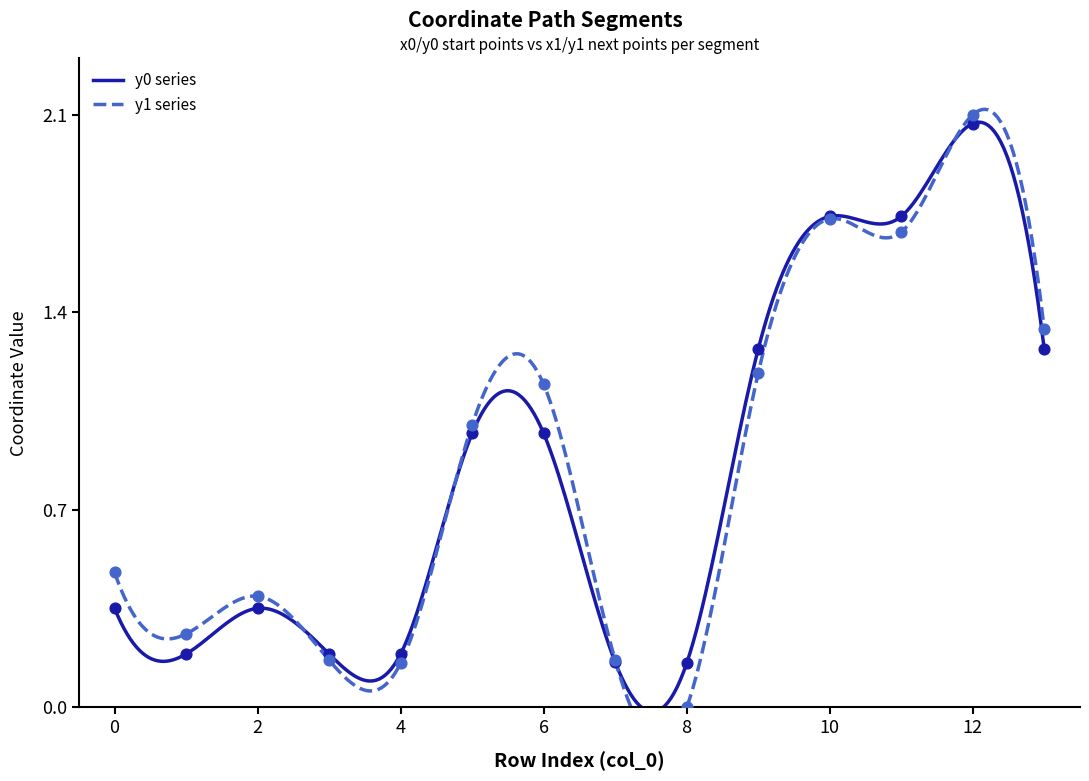

Which series has the largest total across all categories?

y1_vals